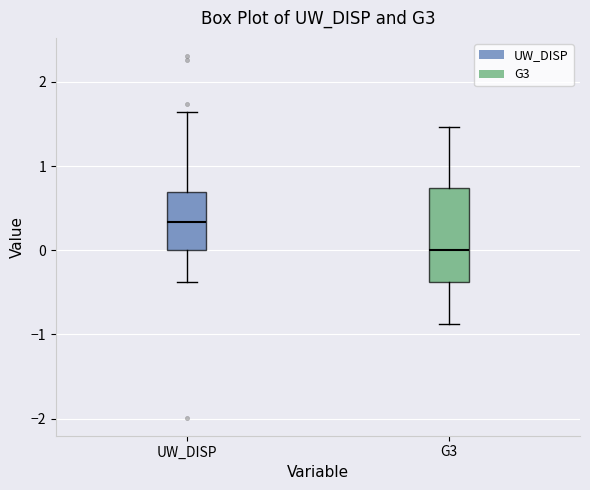

Comparing the boxes themselves (not the whiskers), which one is the tallest?

G3